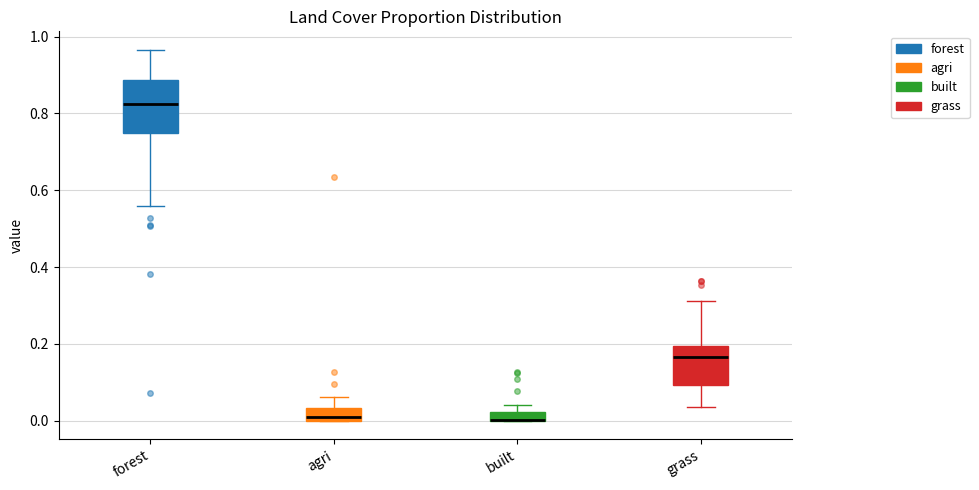

Where does the lower whisker of the box for forest end on the y-axis? The values are not printed on the chart, so give them approximately, as read against the axis.

0.56